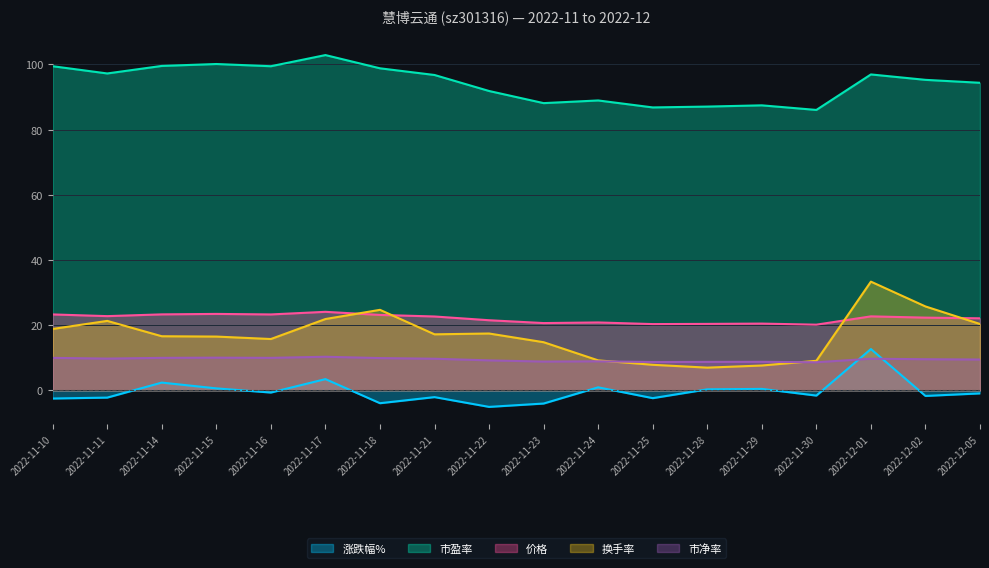

In 换手率, how many points are lower than both neighbors (excluding endpoints)?

3